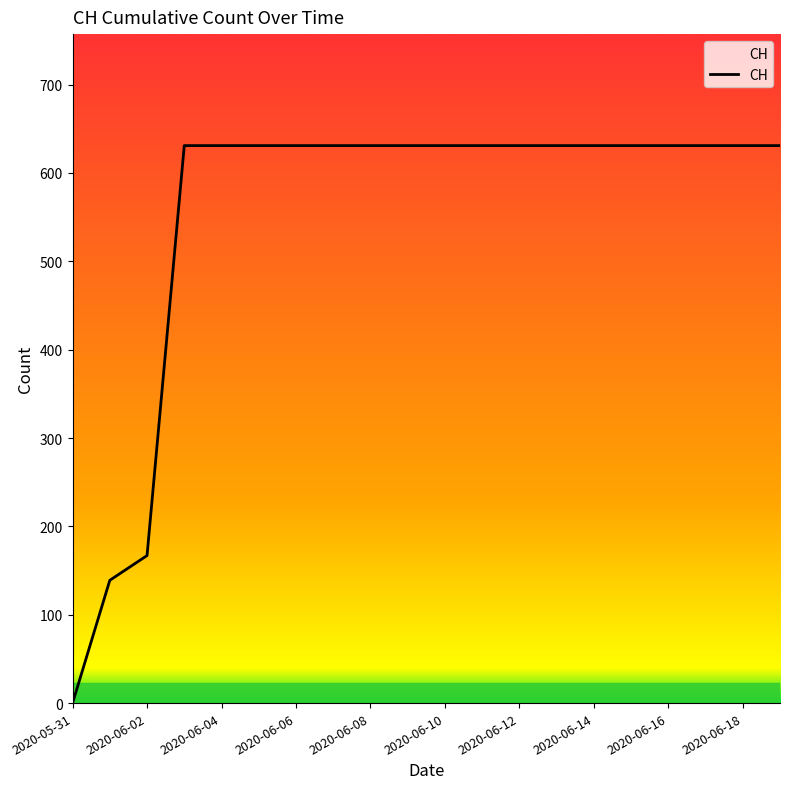

What is the average value?

552